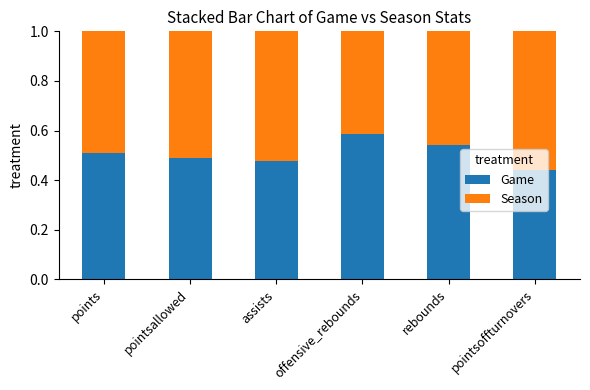

Is it true that Game equals 0.3 at pointsallowed?

False